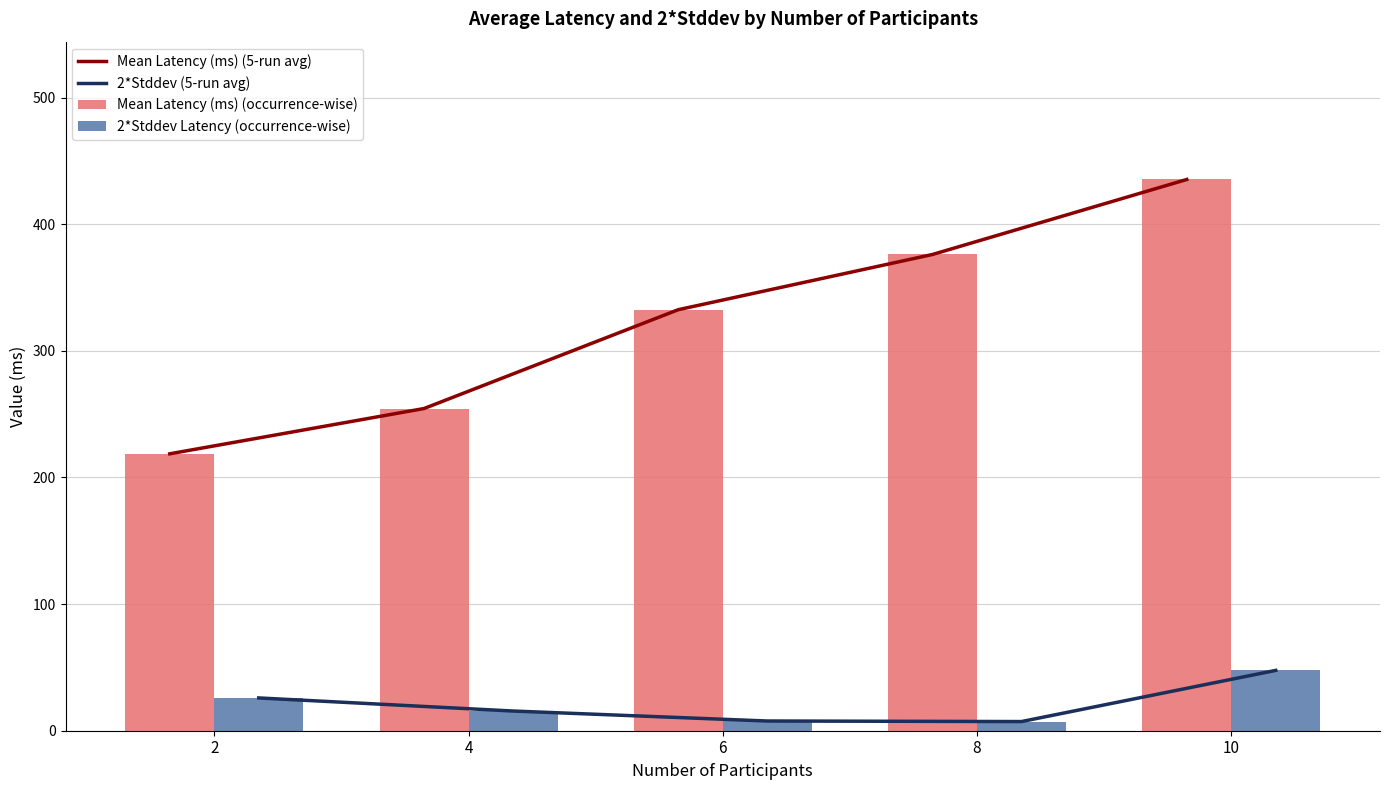

What is the spread (max minus min) of values at 4?

238.9